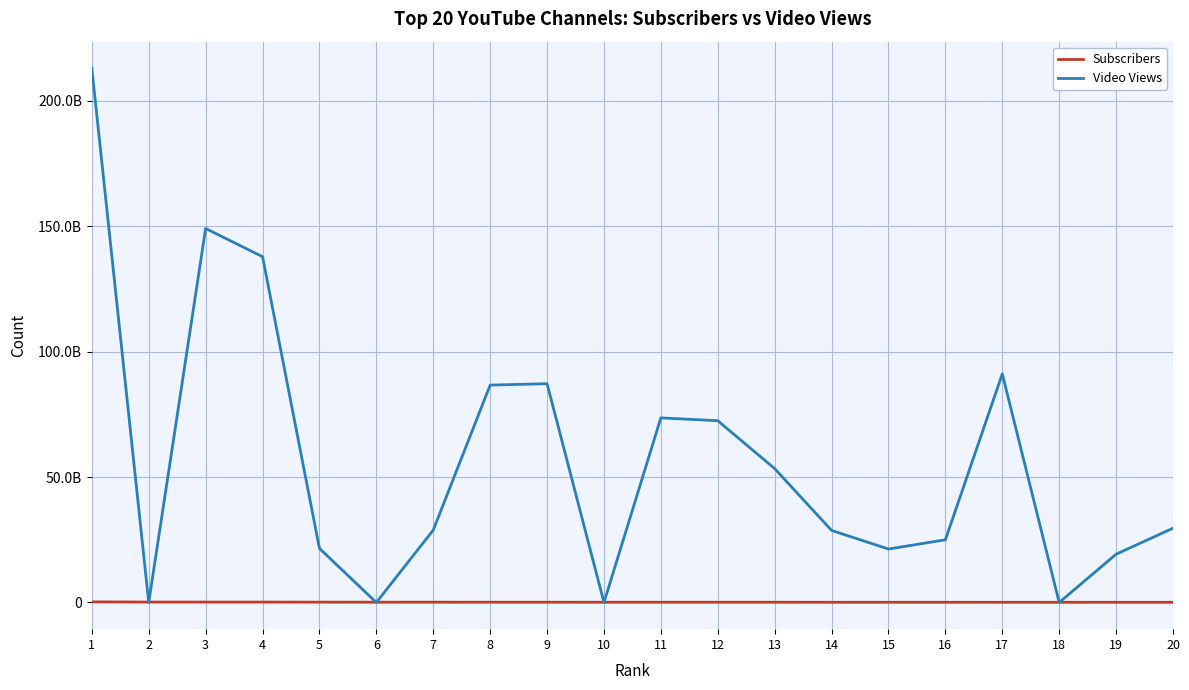

At which label is Video Views closest to 106450135776?

17